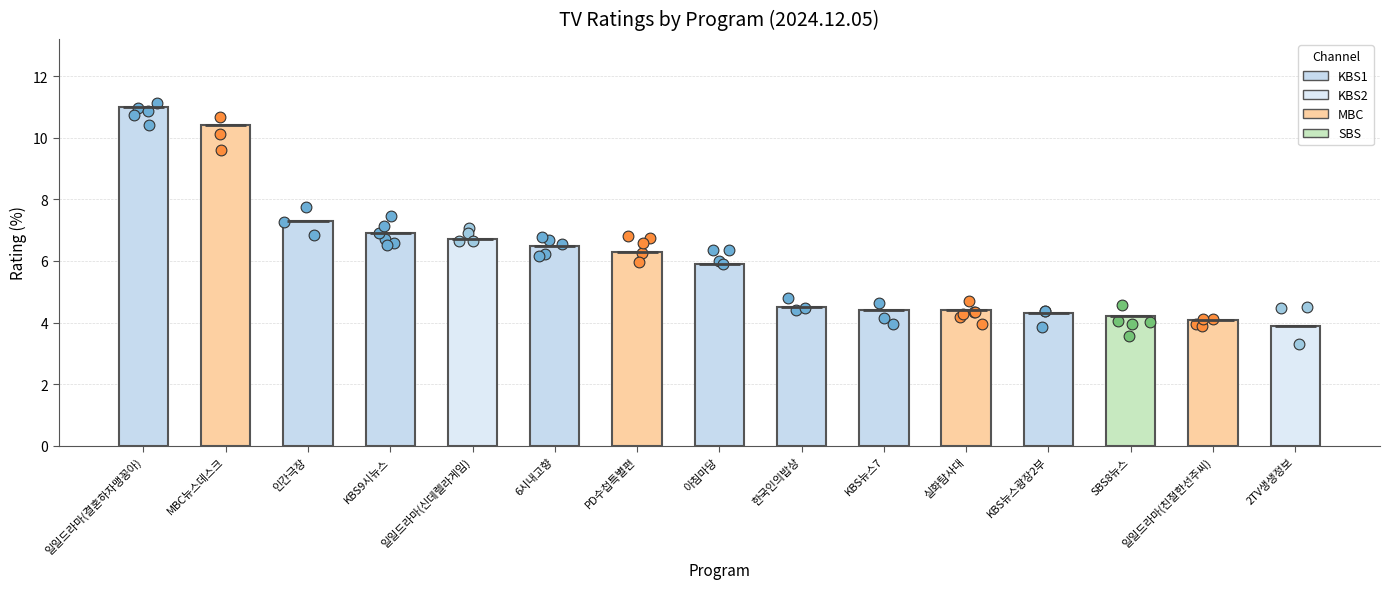

What is the change in value from PD수첩특별편 to KBS뉴스광장2부?

-2.0